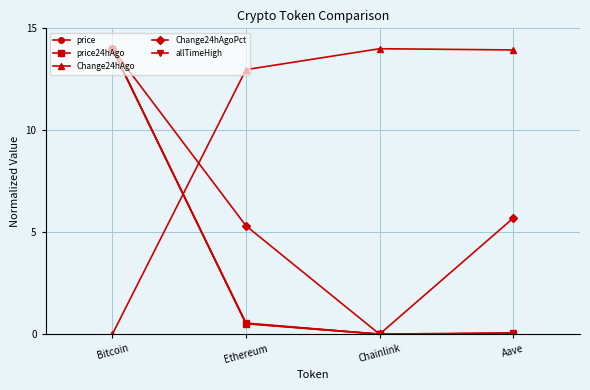

What is the label of the 3rd point from the left?

Chainlink